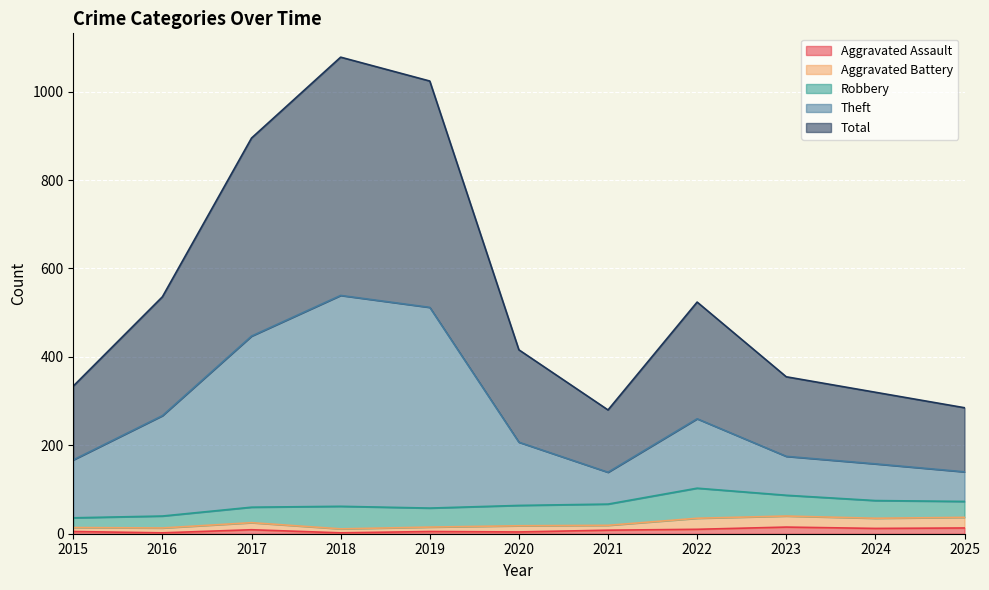

The value of Aggravated Battery at 2015 is 21. True or false?

False